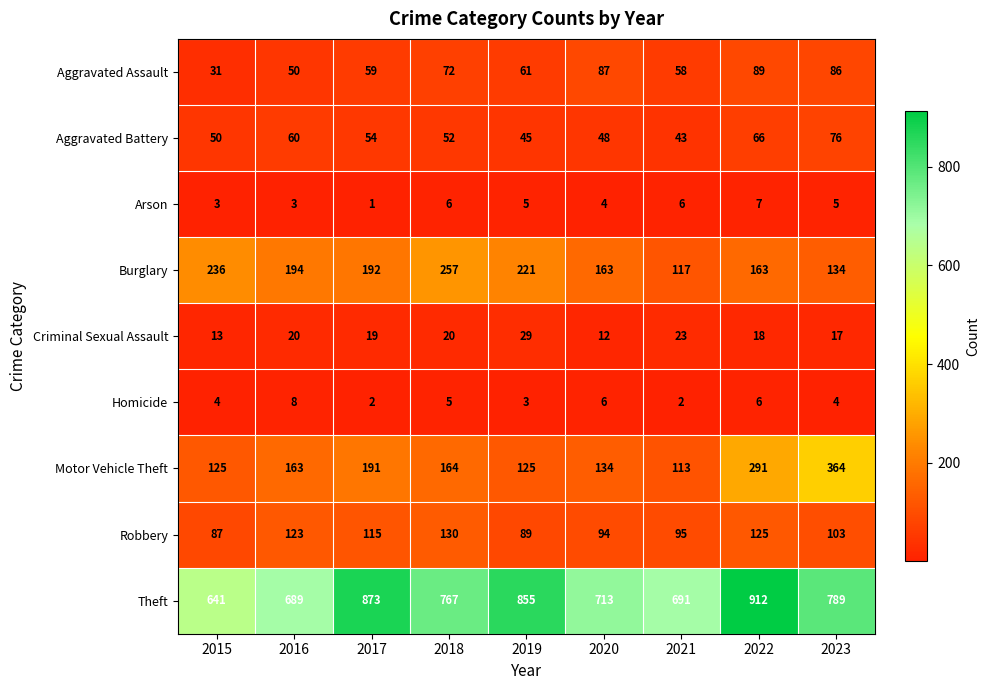

How many values in the Aggravated Assault series are below 61?

4